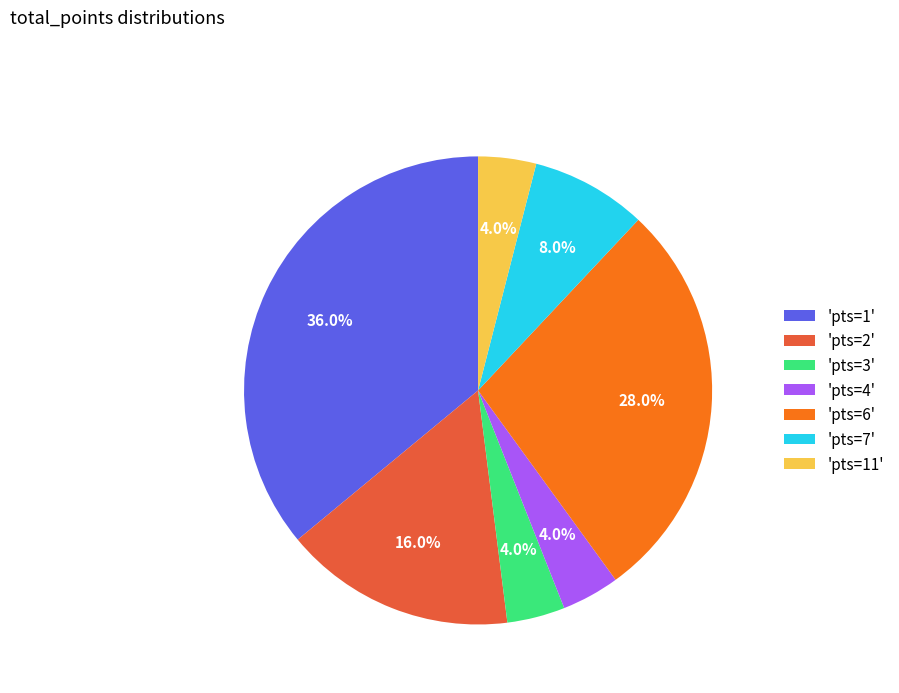

What percentage do 'pts=2' and 'pts=6' together represent?

44.0%